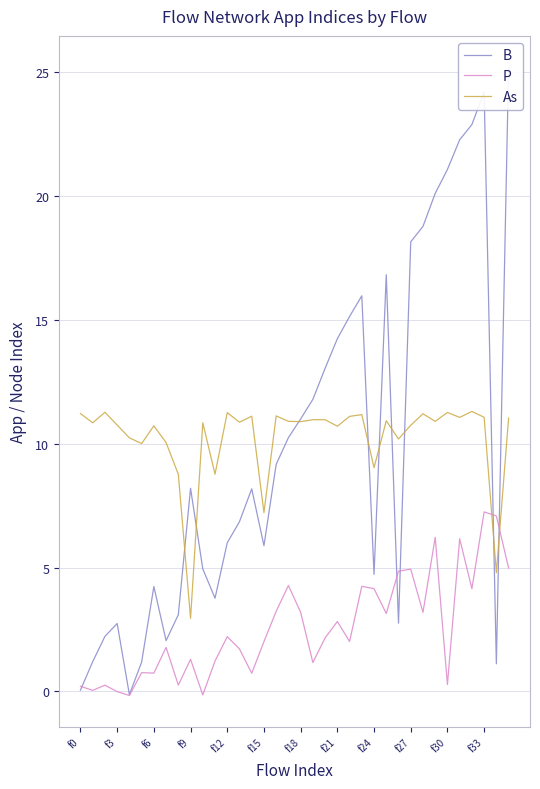

Which has a higher value, 15 or 29?

29